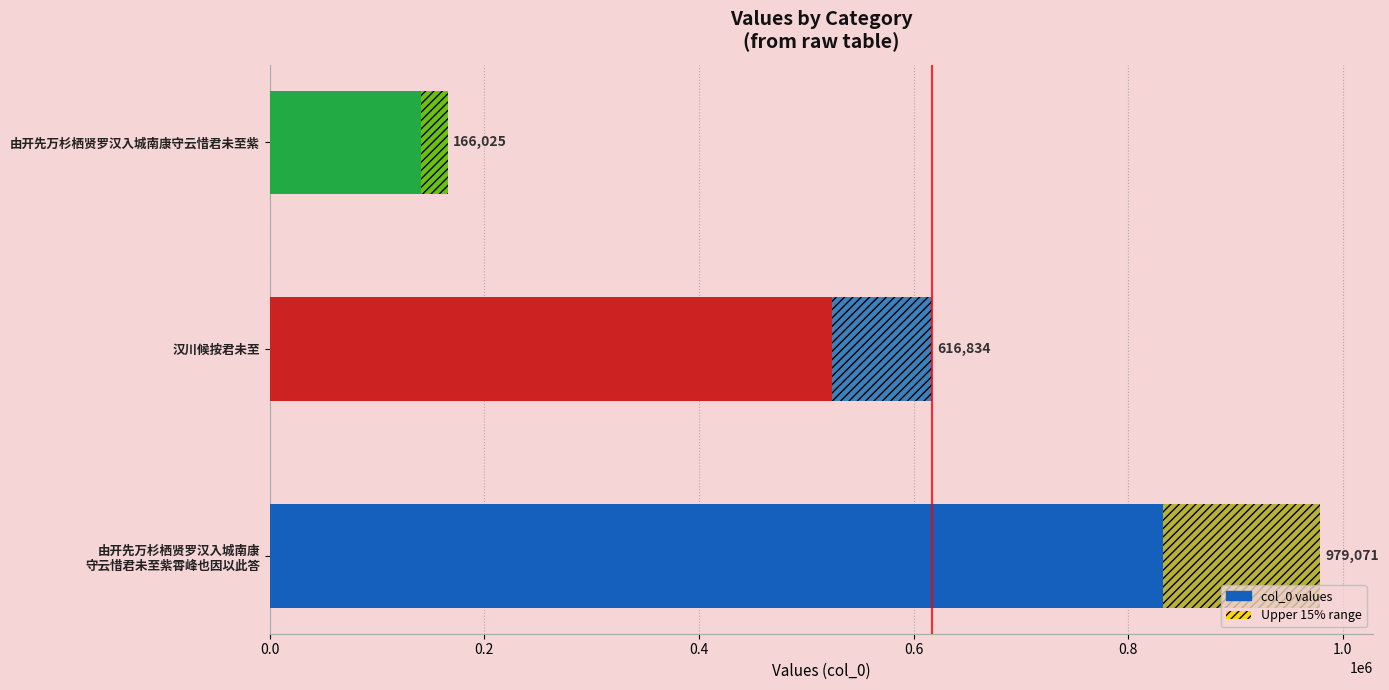

How many data points does each series have?

3